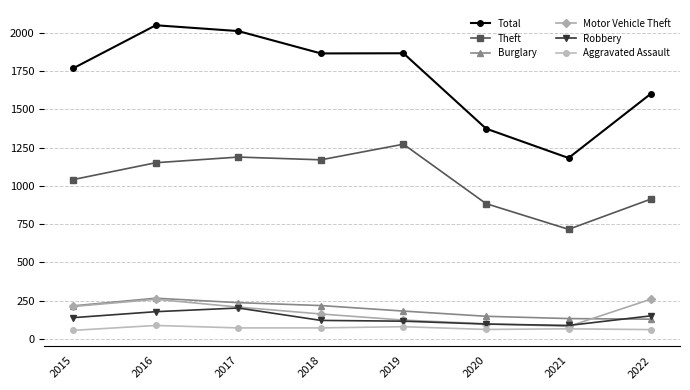

What is the approximate value of Theft at 2019, to the nearest 50?

1250